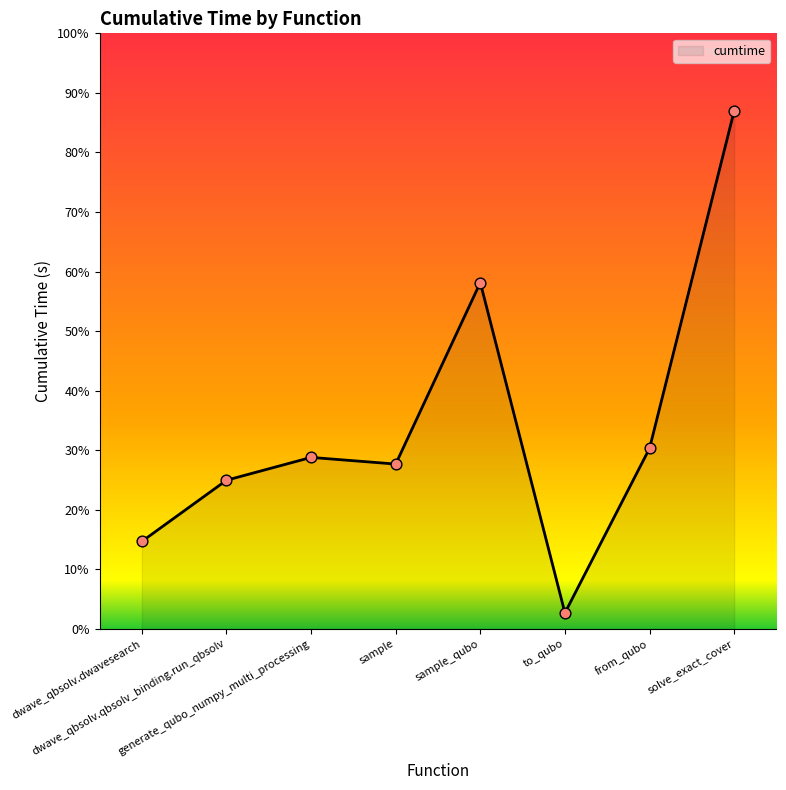

Does the chart have visible grid lines?

No